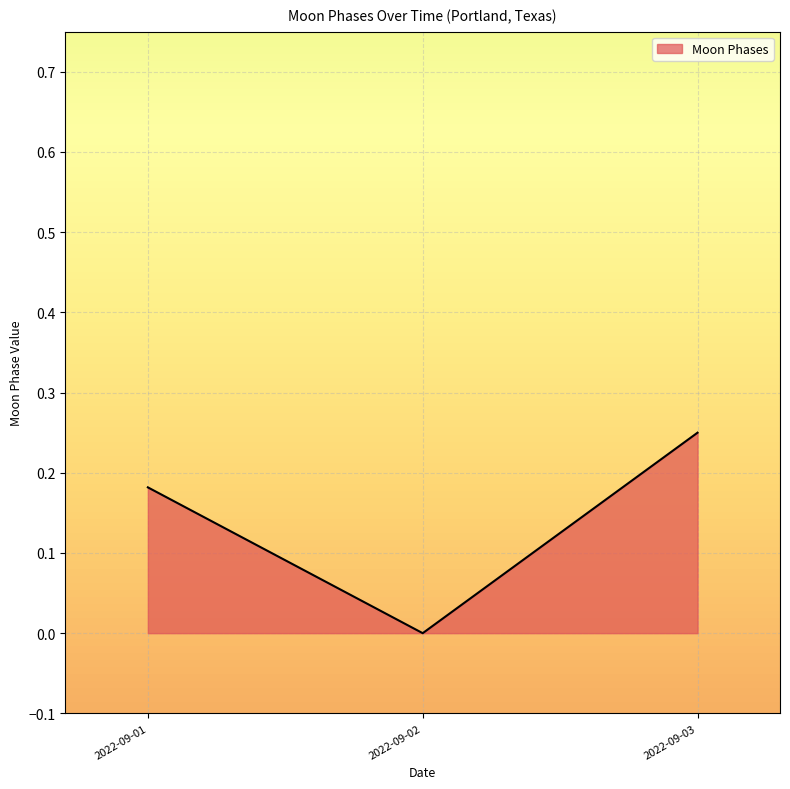

Rank the categories by value from lowest to highest.

2022-09-02, 2022-09-01, 2022-09-03